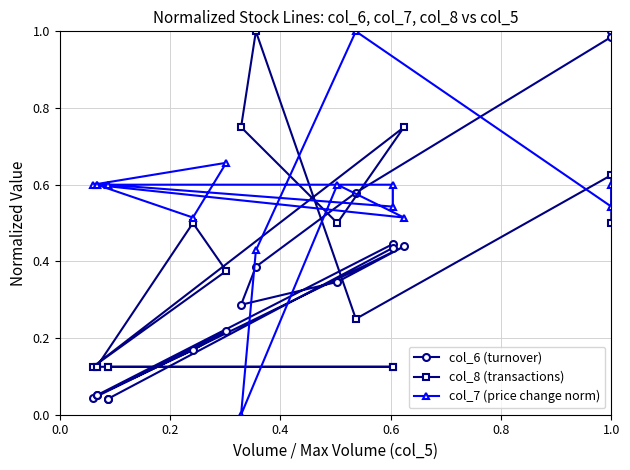

What is the total value across all series at 0.4?

1.8